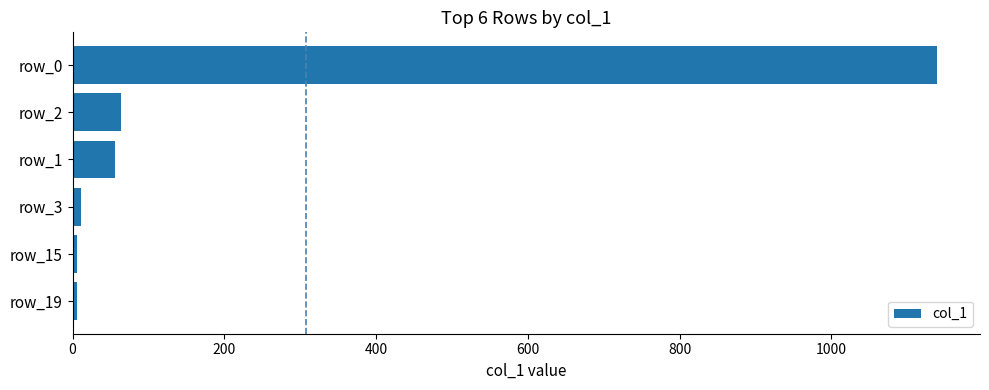

What is the average value?

214